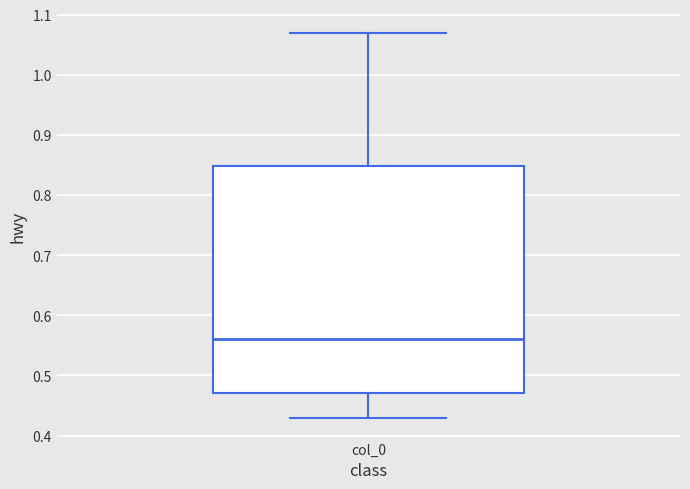

Read this box plot against the y-axis: the position of the median line, the range covered by the box, and the ends of both whiskers. The values are not printed on the chart, so give them approximately, as read against the axis.

median 0.56, box 0.47 to 0.85, whiskers 0.43 to 1.07